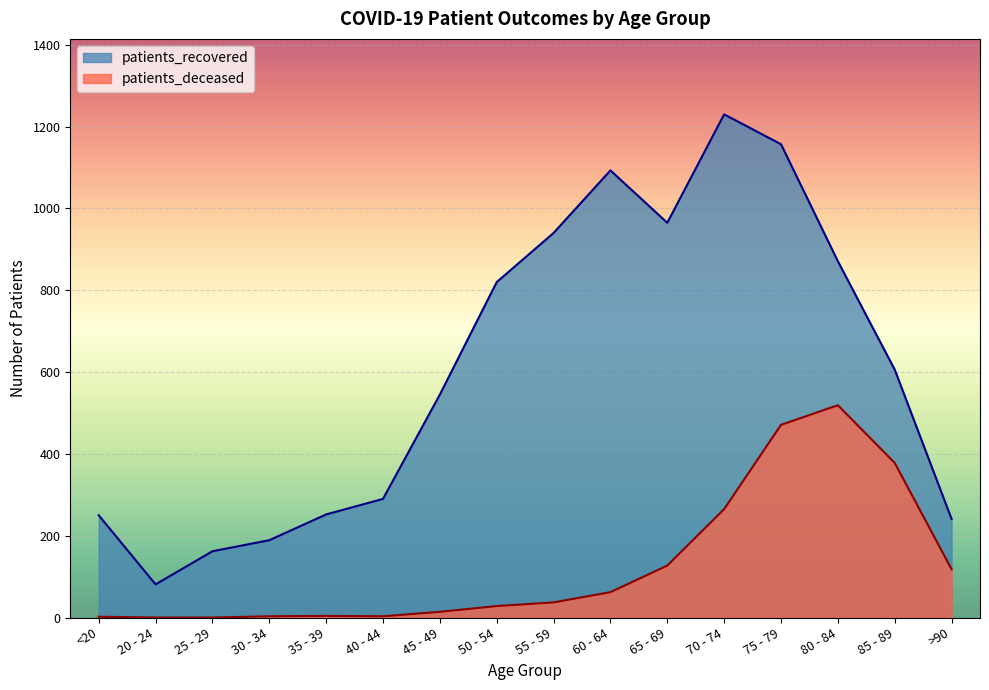

Rank the series at 85 - 89 from lowest to highest value.

patients_deceased, patients_recovered